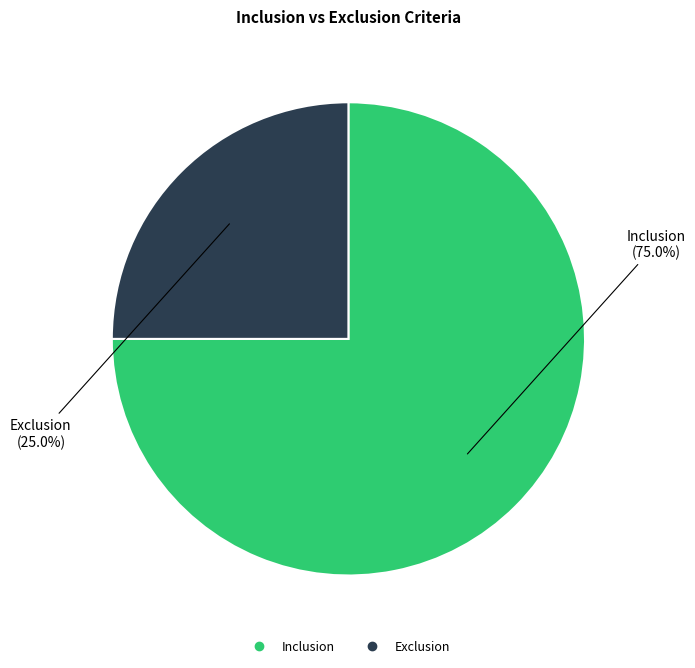

What is the majority slice?

Inclusion